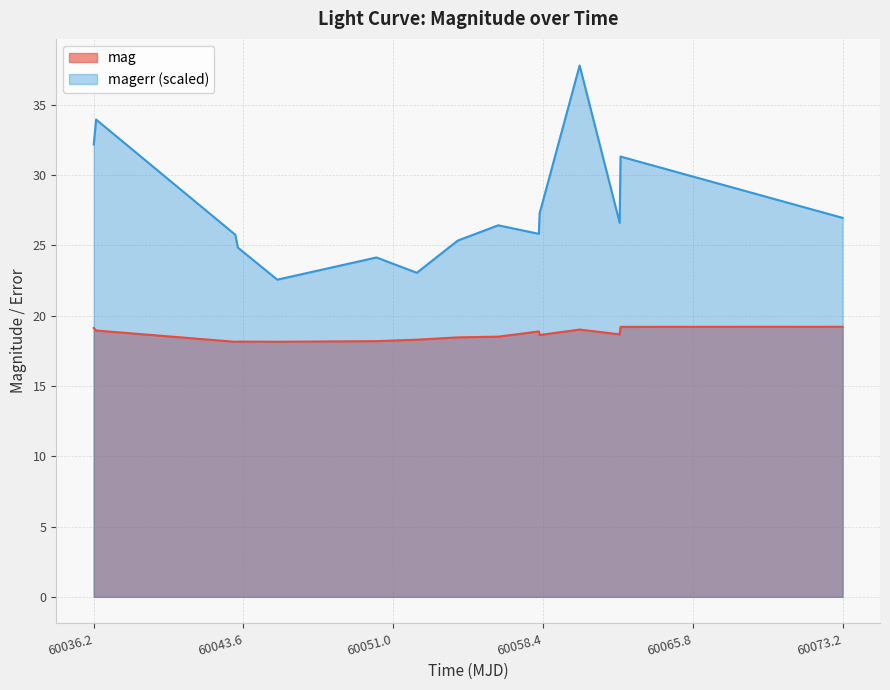

List the labels in order of magerr value, smallest first.

60045.26869209996, 60052.15953700012, 60050.1656366, 60043.32453700015, 60054.18031249987, 60043.19649309991, 60058.18550929986, 60056.17902779998, 60062.17362269992, 60073.17984949984, 60058.22064810013, 60062.21700230008, 60036.2062615999, 60036.32476849994, 60060.197256899904